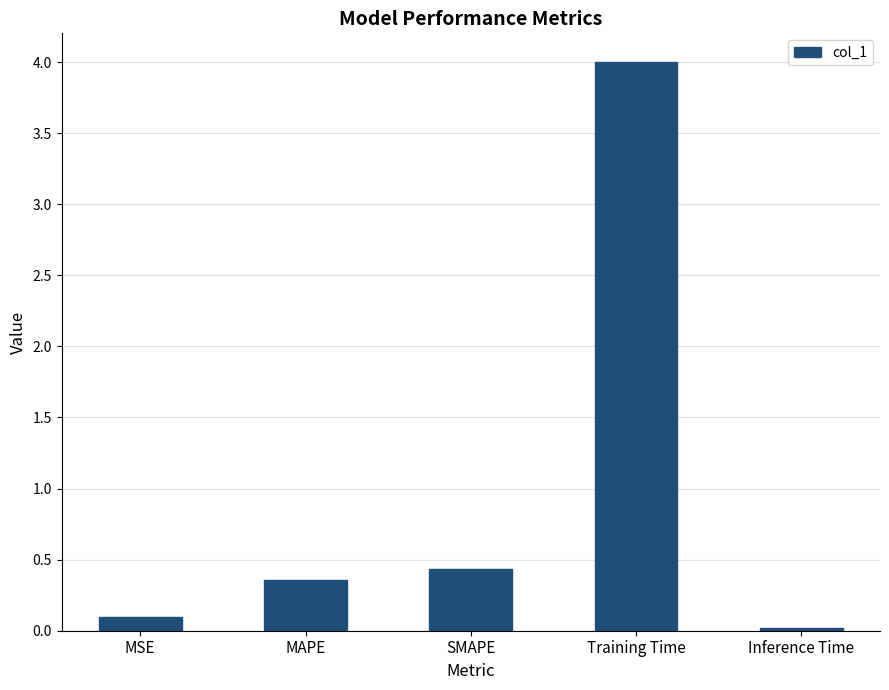

Count the number of categories in the chart.

5